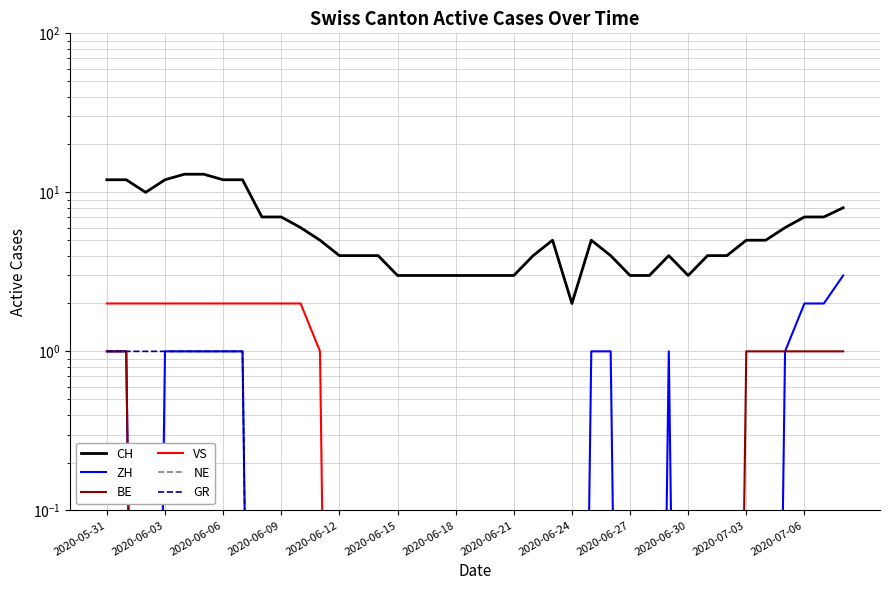

True or false: NE and GR cross at least once.

False